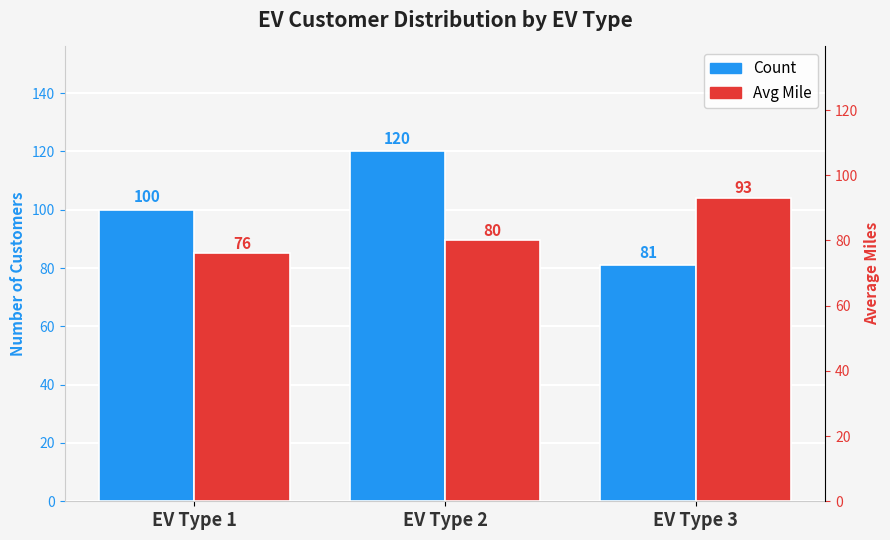

Between EV Type 1 and EV Type 3, which is larger?

EV Type 1